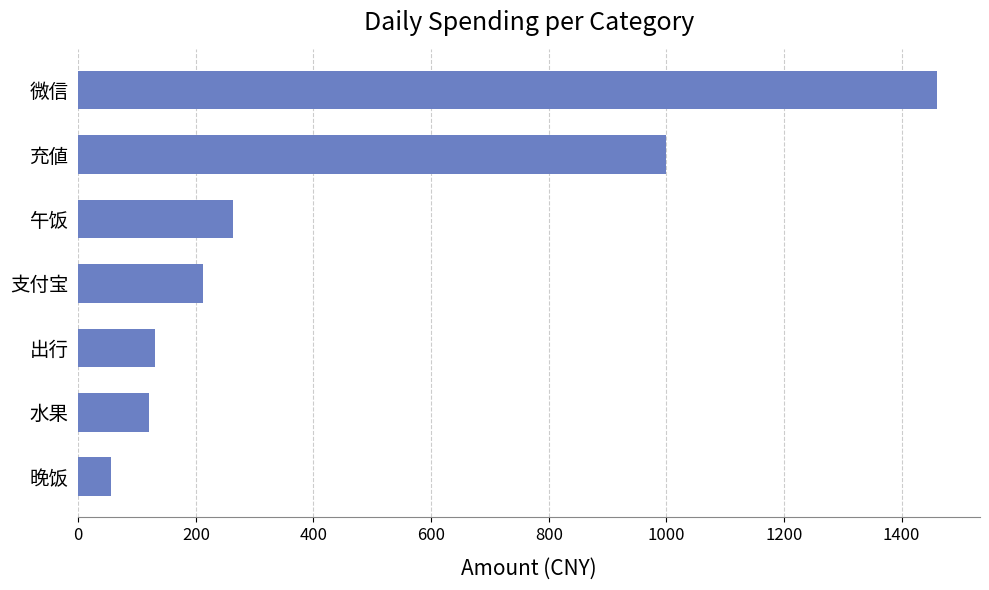

How many values exceed 211?

4